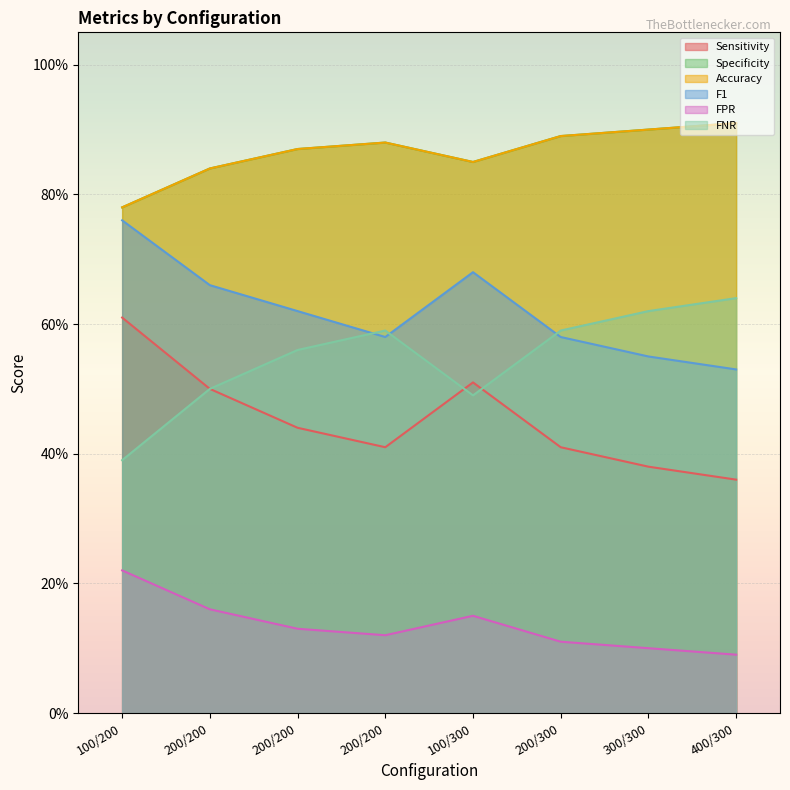

The Specificity series shows 0.9 at 200/200. True or false?

True